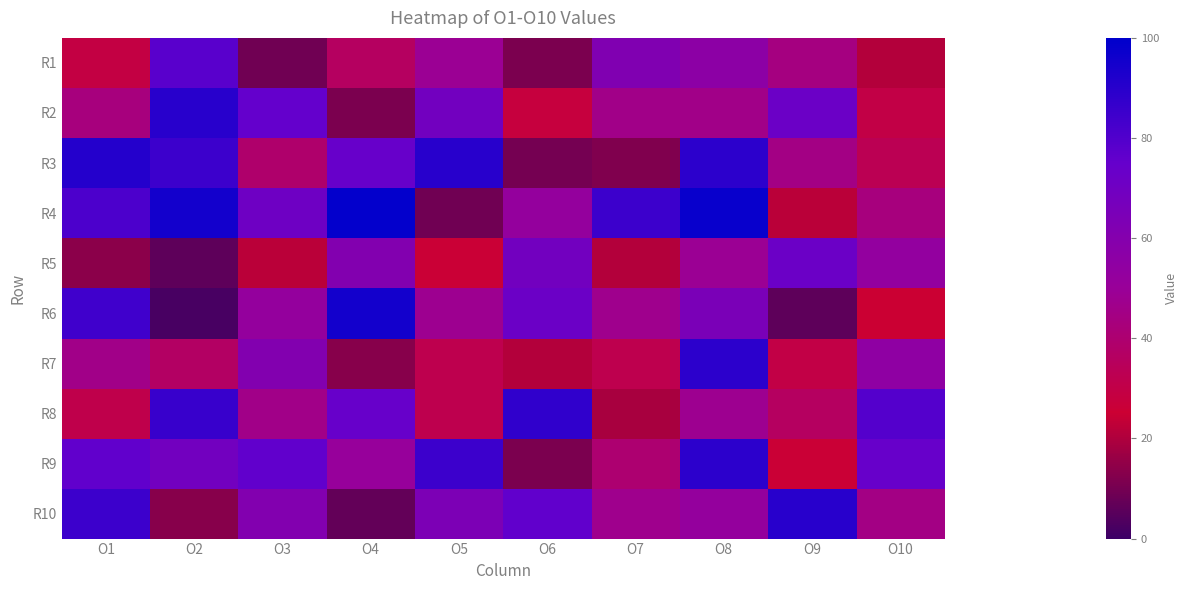

Rank the series by their maximum value, from lowest to highest.

R5, R1, R8, R7, R9, R2, R10, R3, R6, R4